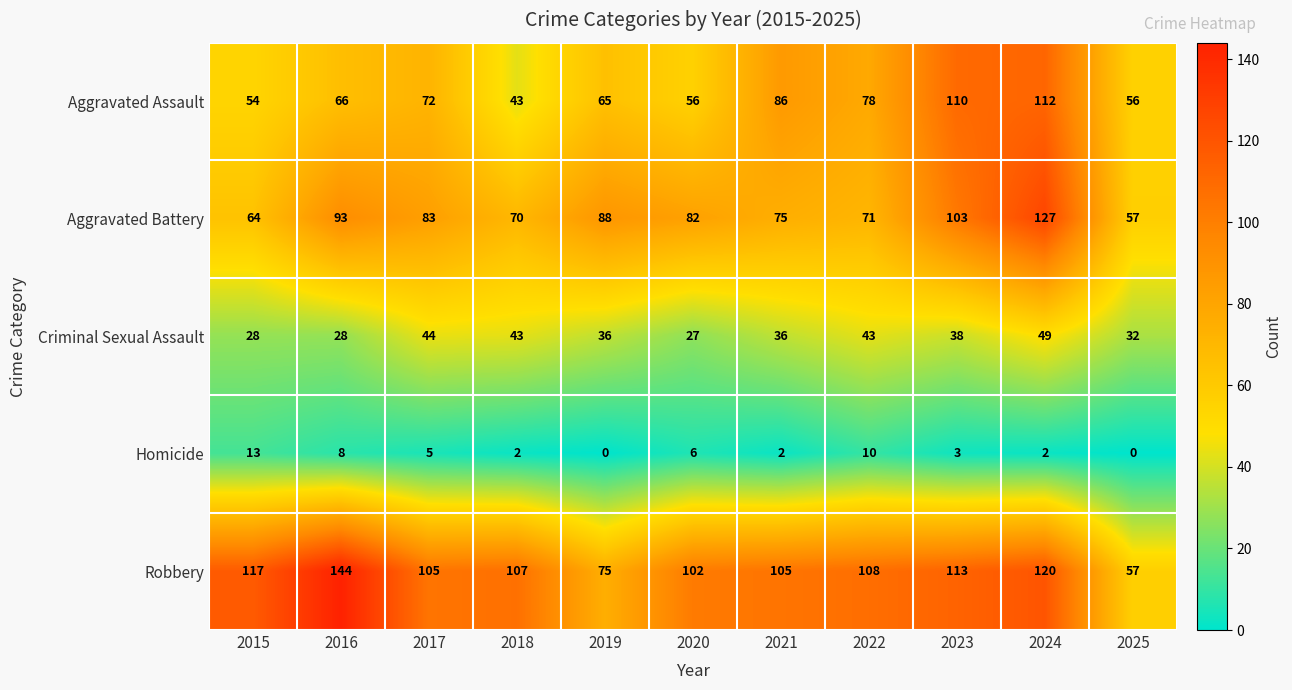

What is the approximate value of Criminal Sexual Assault at 2016?

28